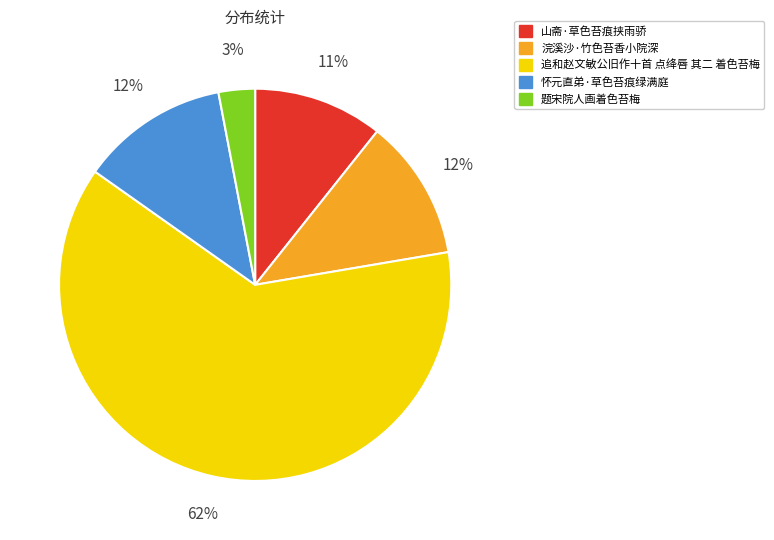

To the nearest percent, what is the combined percentage of 追和赵文敏公旧作十首 点绛唇 其二 着色苔梅 and 浣溪沙·竹色苔香小院深?

74%